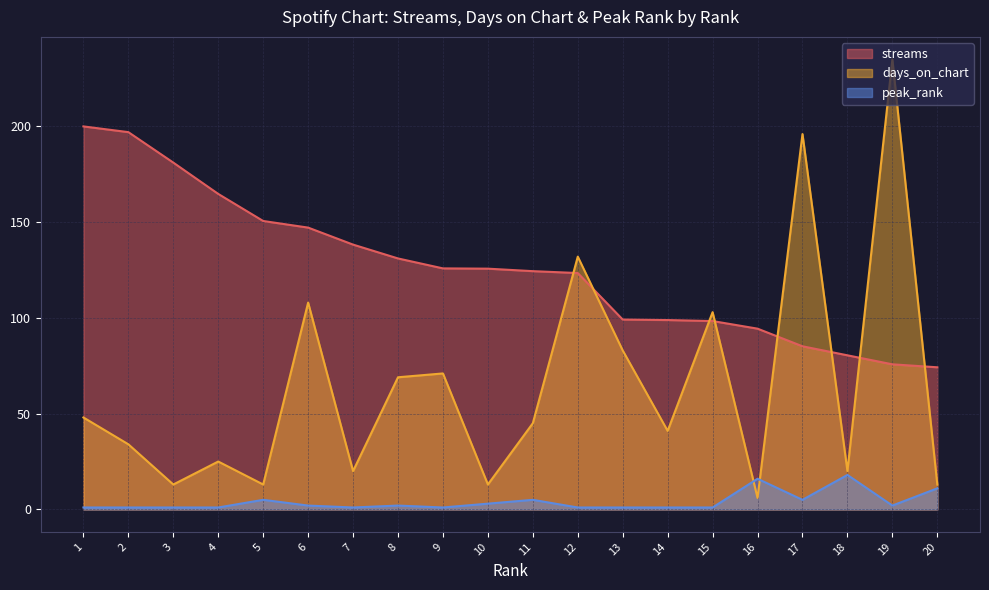

What is the value of the streams point at the 14th from the left?

98.9